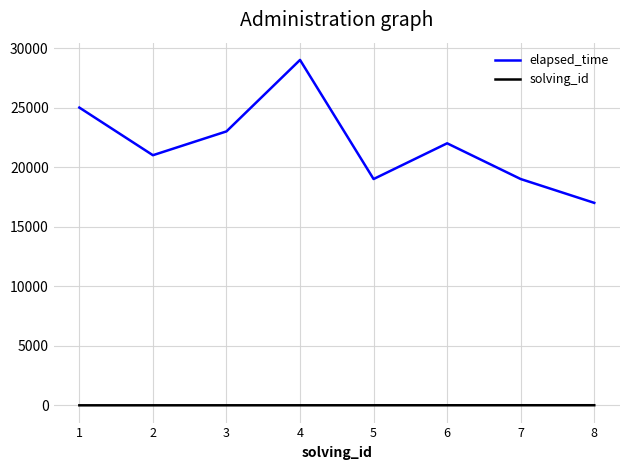

True or false: solving_id and elapsed_time intersect in this chart.

False